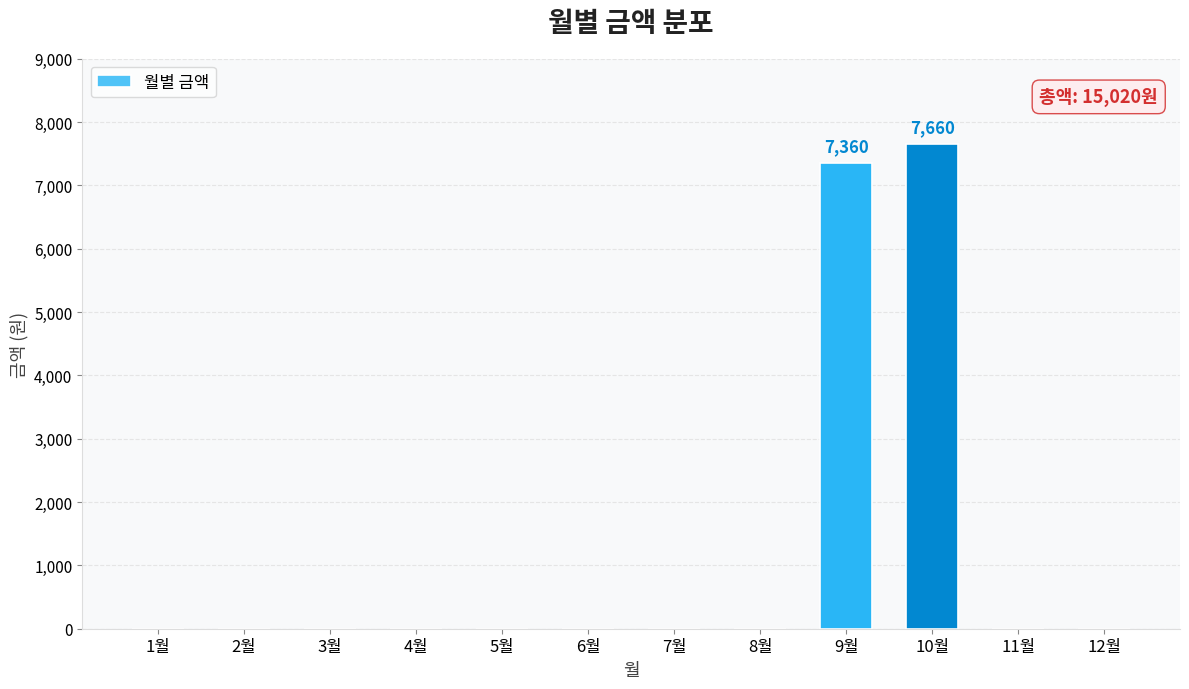

Approximately how many times larger is the value at 10월 compared to 9월?

1.0